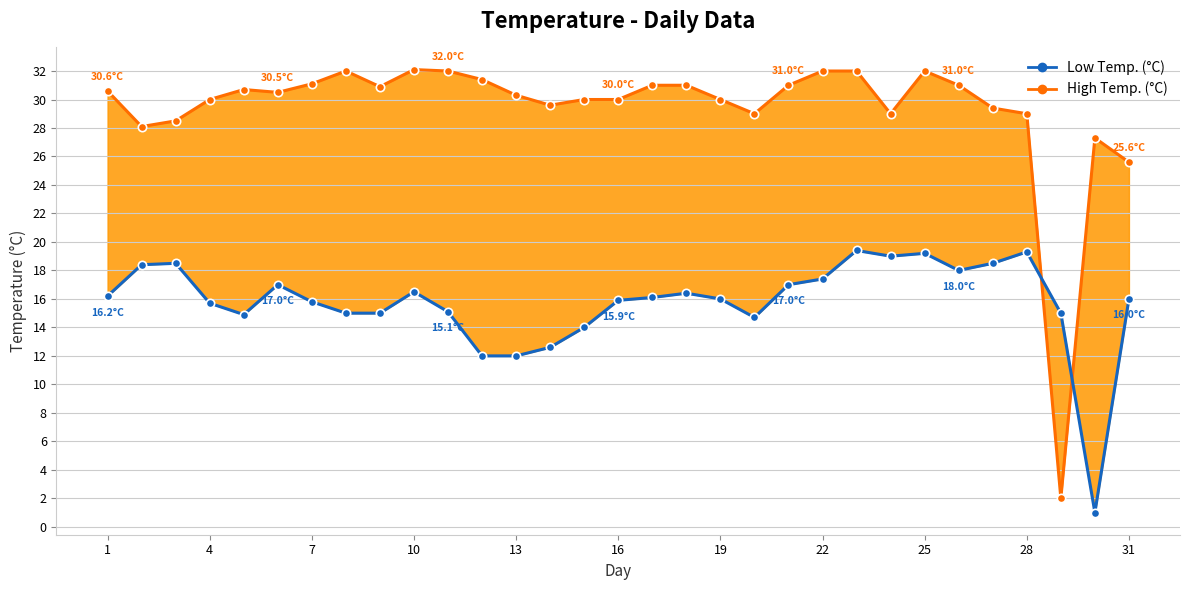

At which label does High Temp. (°C) first exceed 30?

1